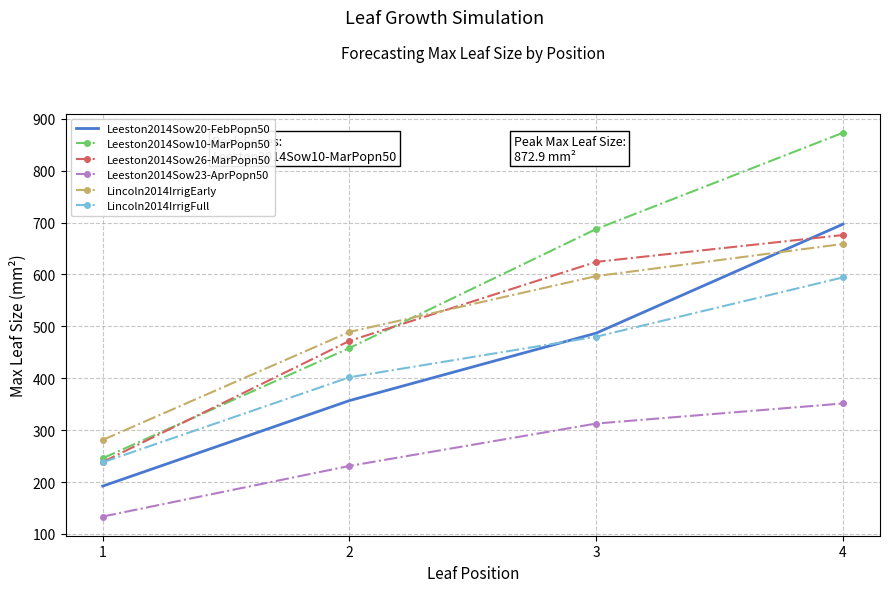

At which label is Leeston2014Sow26-MarPopn50 closest to 457?

2